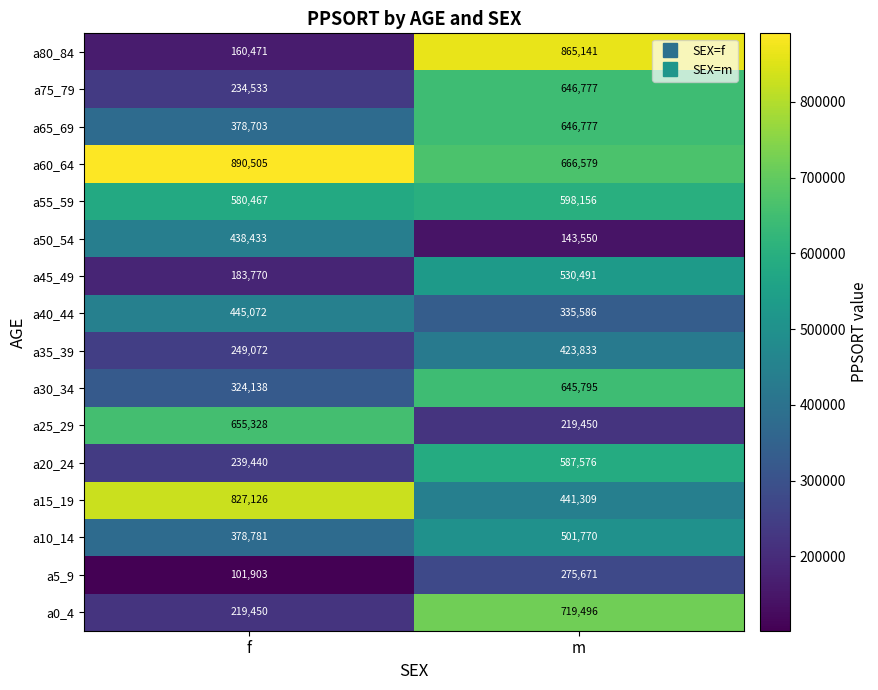

Where is a20_24 nearest to the value 413508?

f